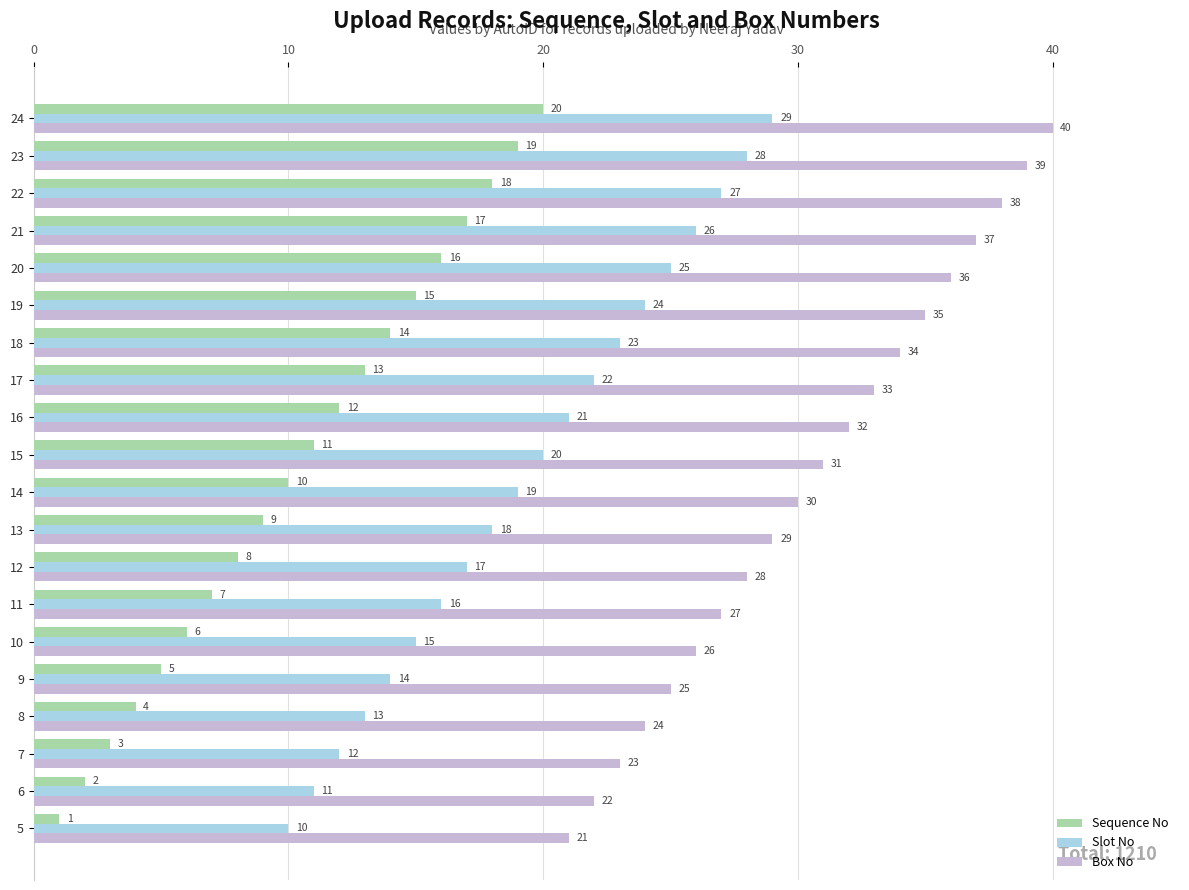

Where is Slot No nearest to the value 19?

14